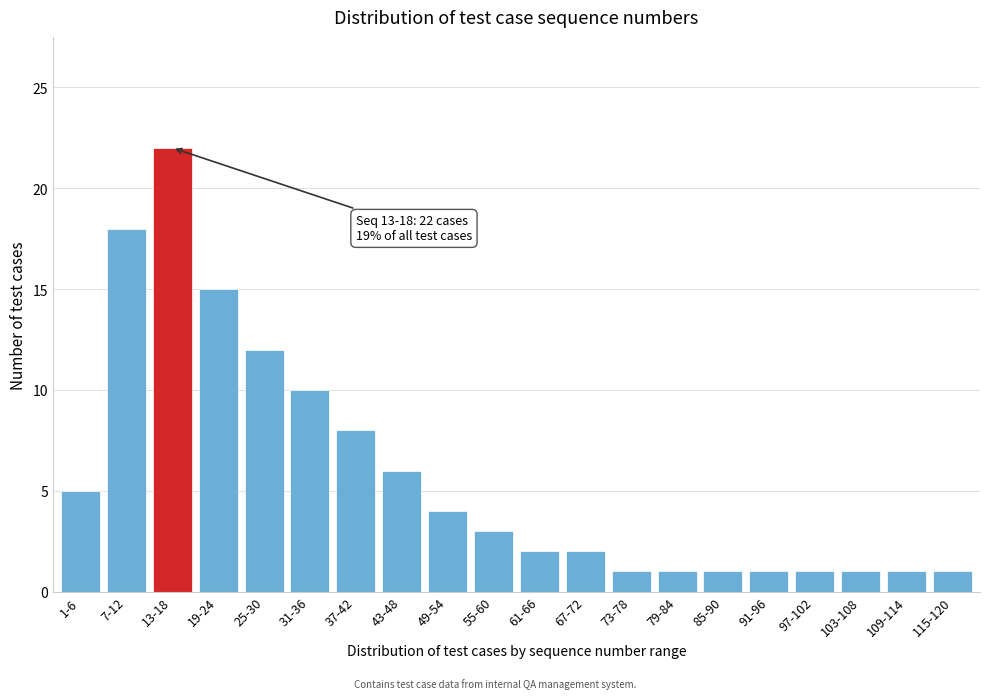

Reading left to right, transcribe all the data shown in this chart.

5	18	22	15	12	10	8	6	4	3	2	2	1	1	1	1	1	1	1	1